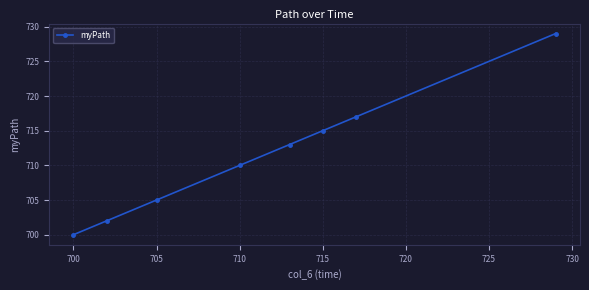

What is the minimum value shown in the chart?

700